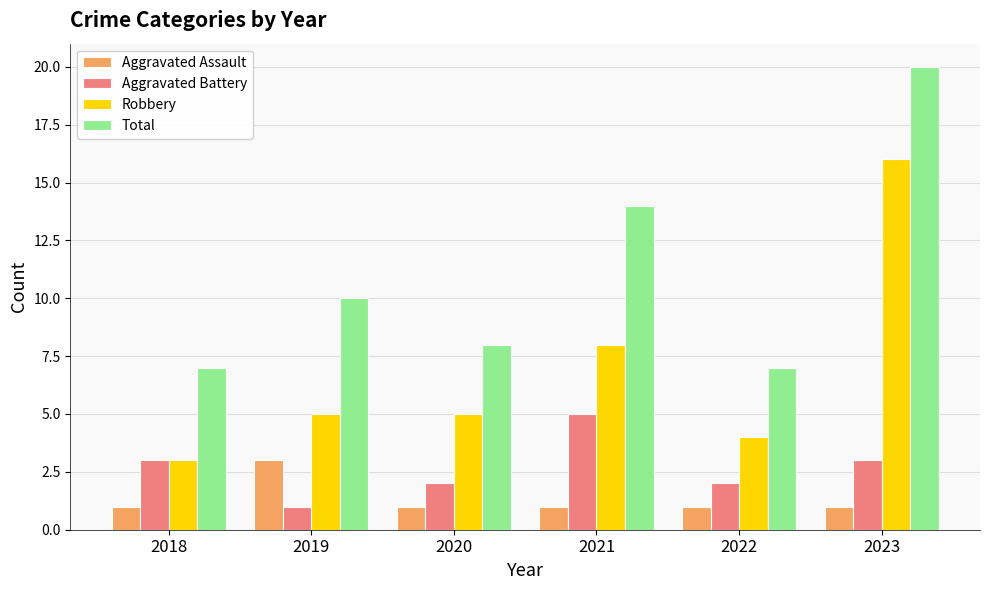

What is the difference between the highest and lowest values at 2018?

6